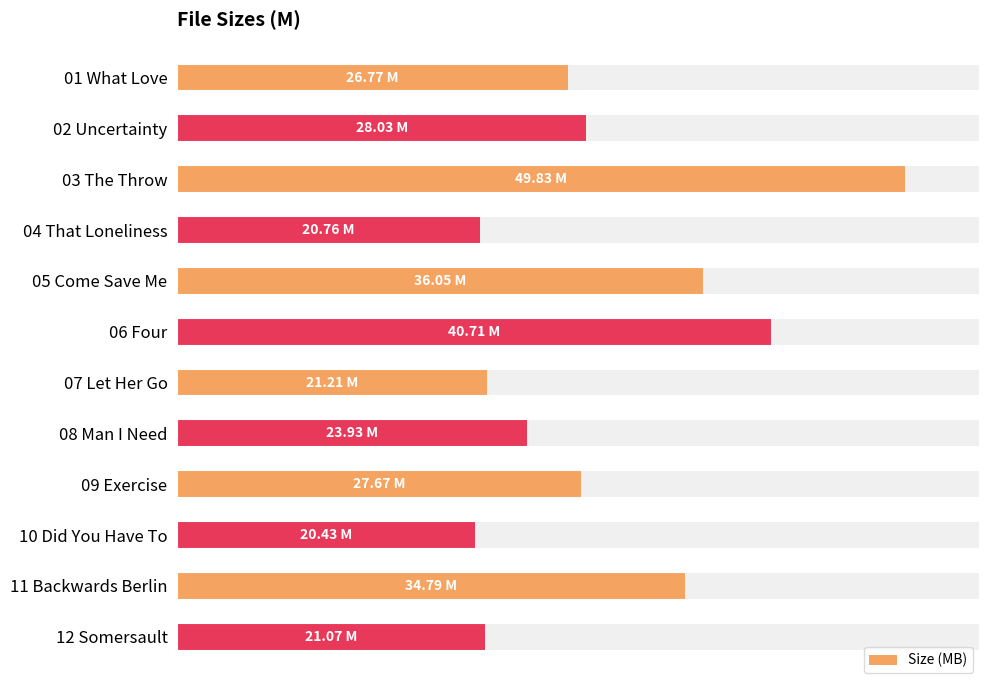

What is the greatest value displayed?

49.8